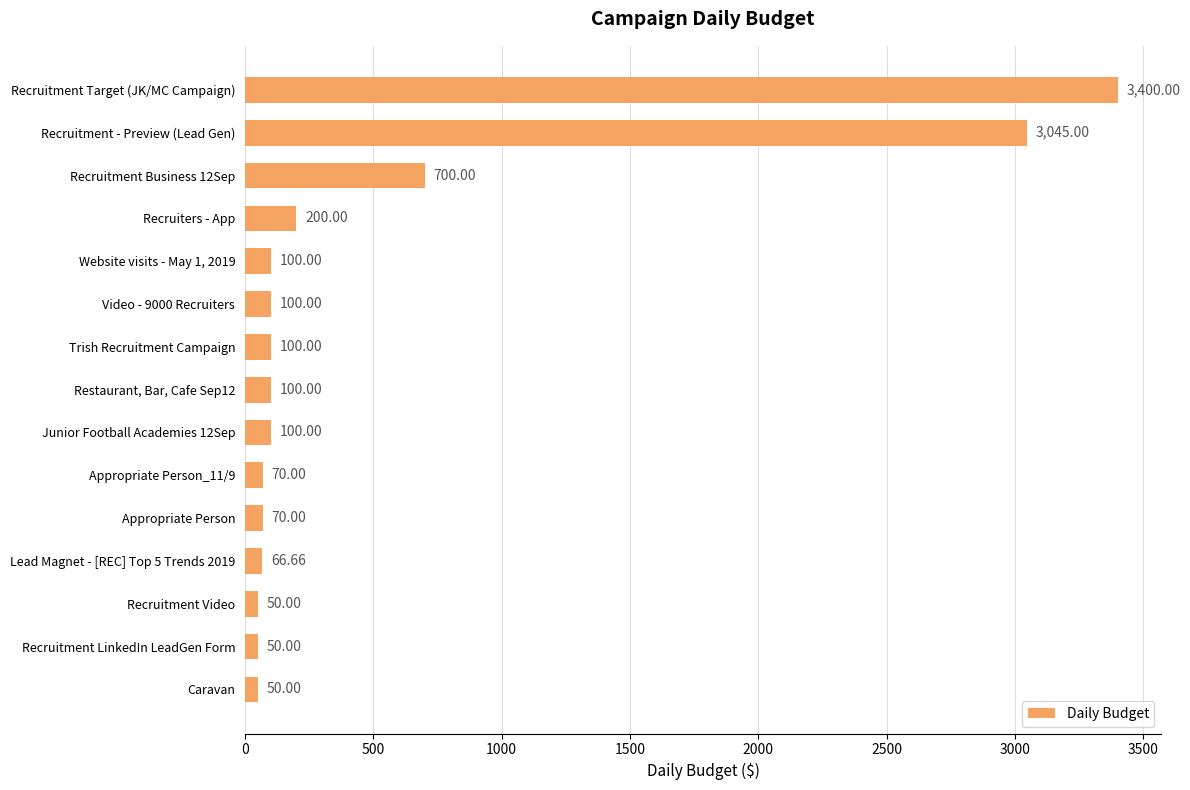

What is the label of the 15th bar from the bottom?

Recruitment Target (JK/MC Campaign)